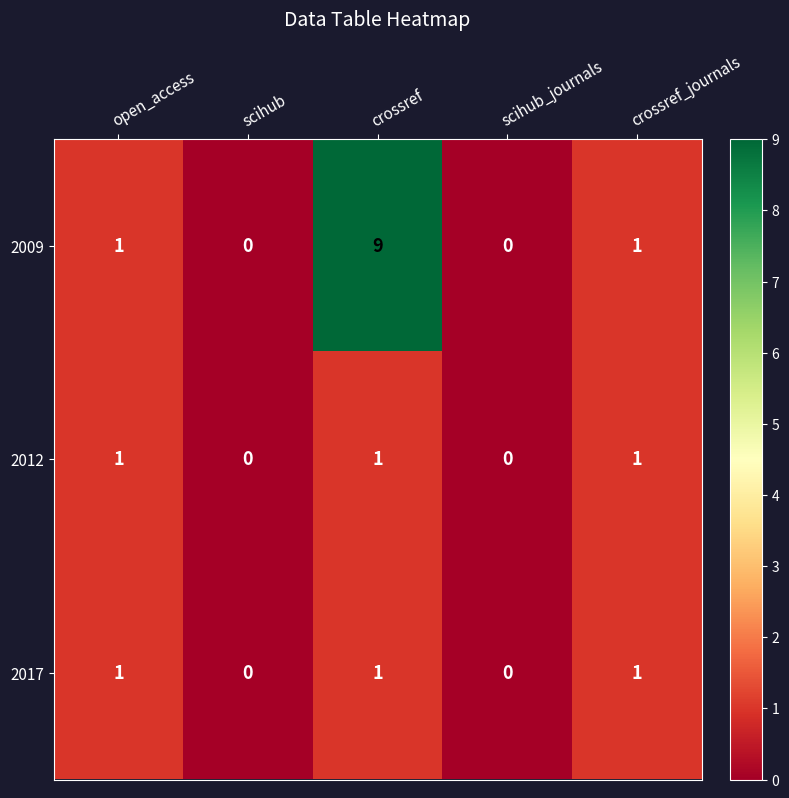

Reading left to right, extract all data points from this chart.

2009: 1	0	9	0	1
2012: 1	0	1	0	1
2017: 1	0	1	0	1